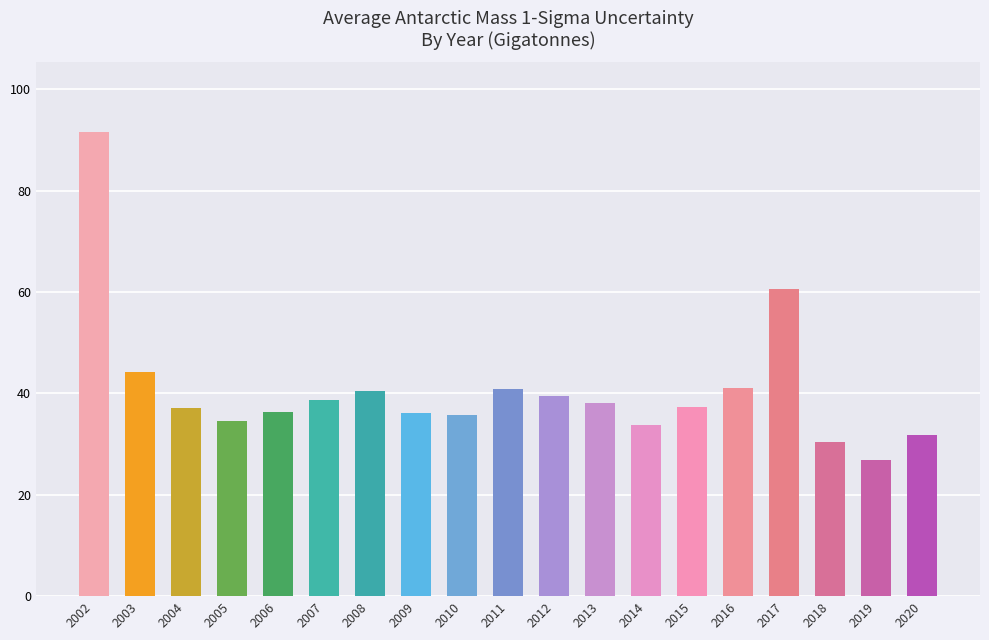

The chart shows a value of 35.7 at 2010. True or false?

True